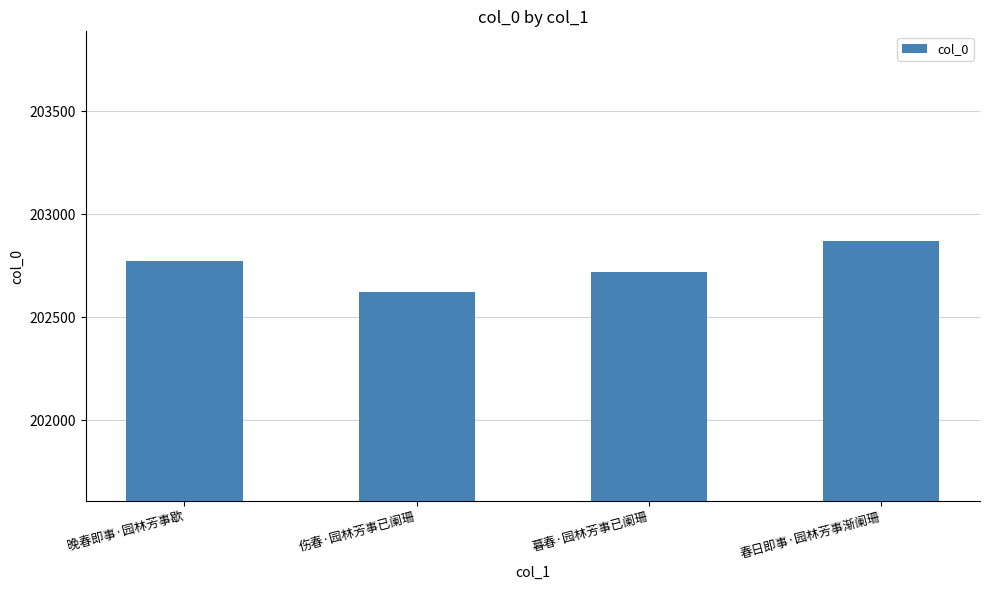

Rank the categories by value from highest to lowest.

春日即事·园林芳事渐阑珊, 晚春即事·园林芳事歇, 暮春·园林芳事已阑珊, 伤春·园林芳事已阑珊